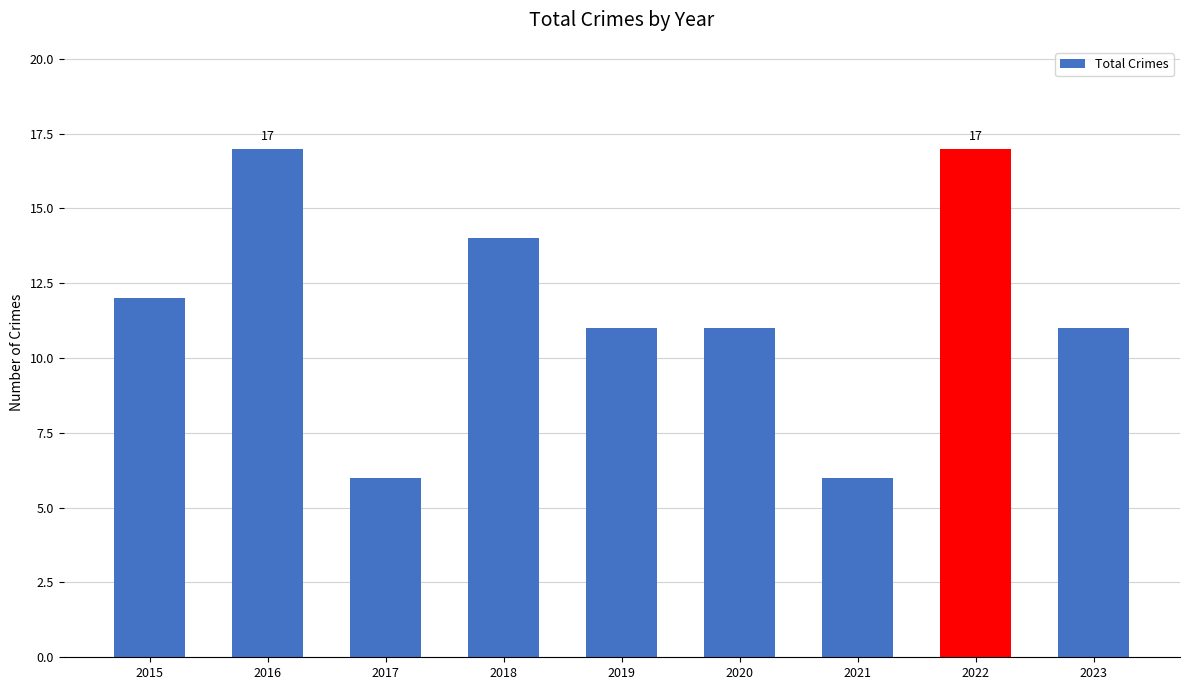

Which has a higher value, 2019 or 2018?

2018